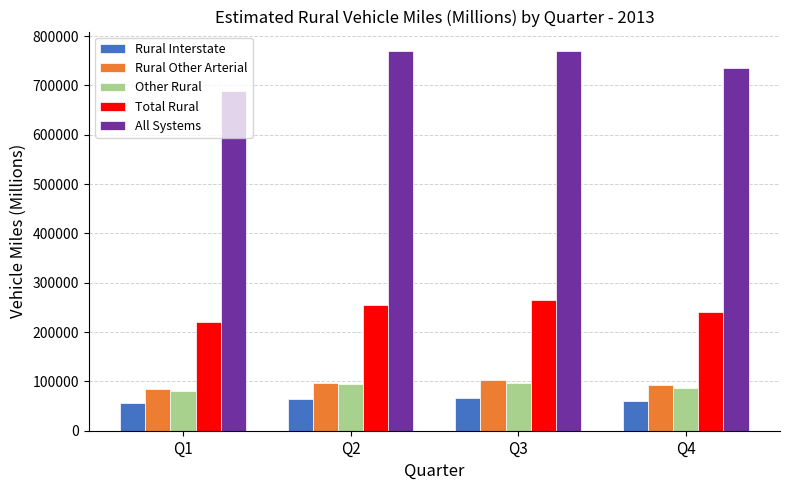

Is it true that Other Rural equals 96166 at Q3?

True